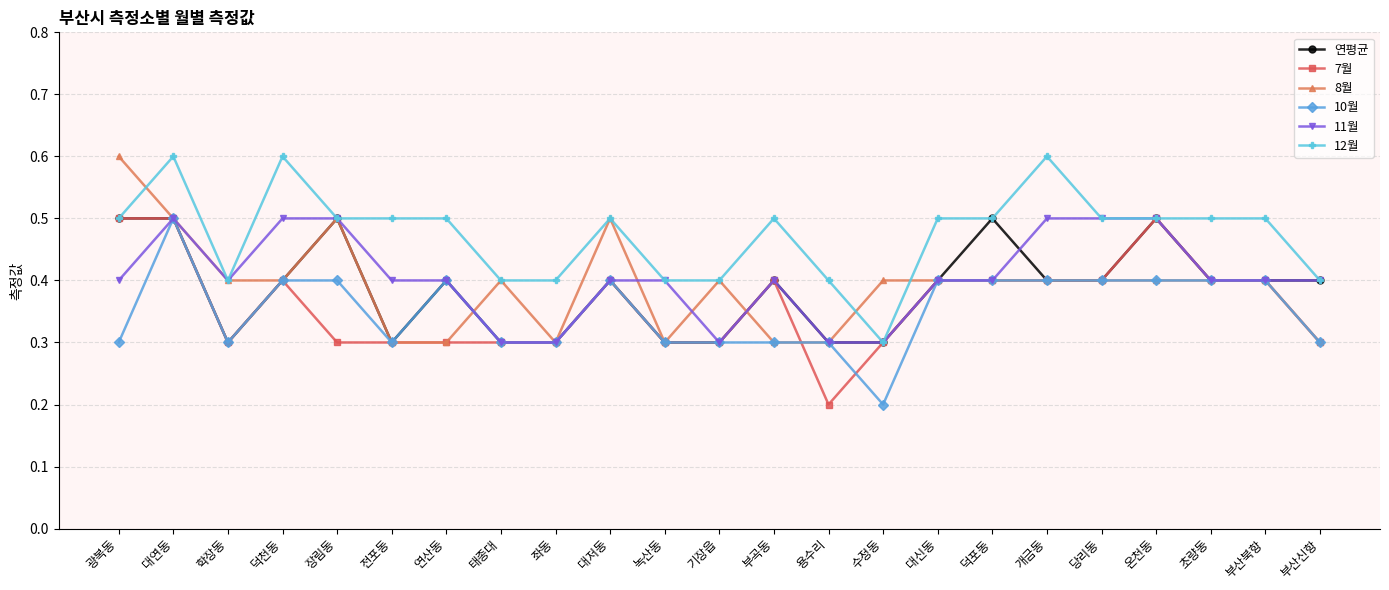

Which series changed the most between 부곡동 and 수정동?

12월